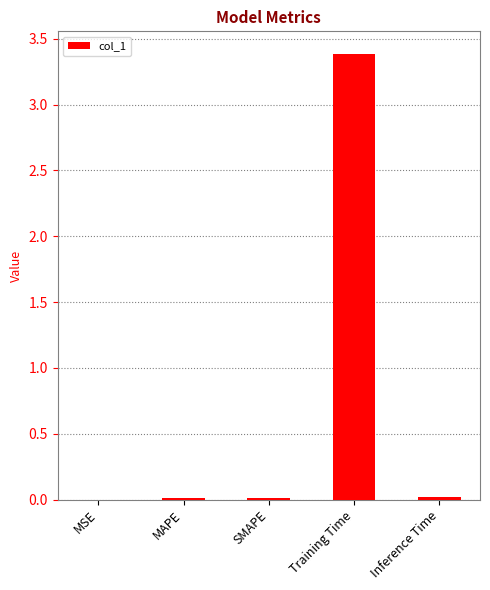

The chart shows a value of 0.0 at SMAPE. True or false?

True